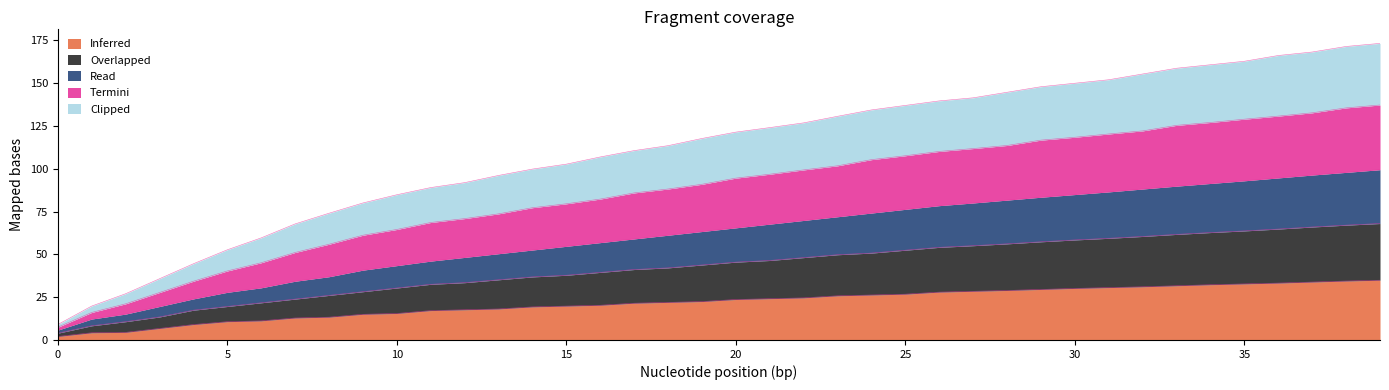

At which category is the sum across all series the highest?

39